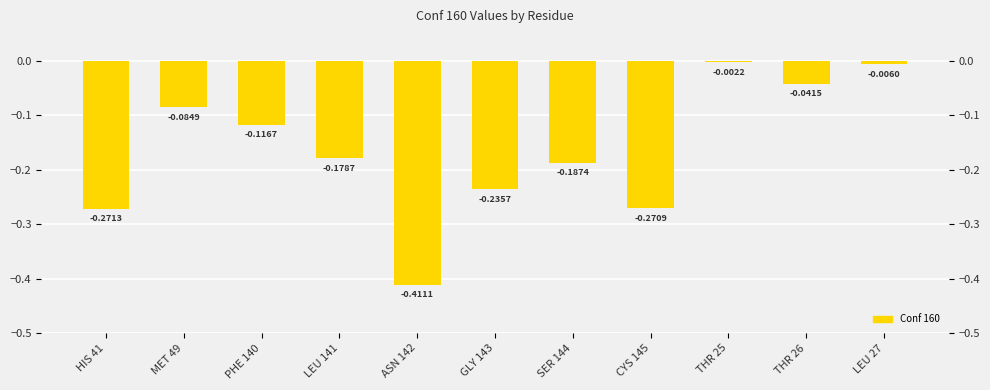

What is the value of the 3rd bar from the left?

-0.1